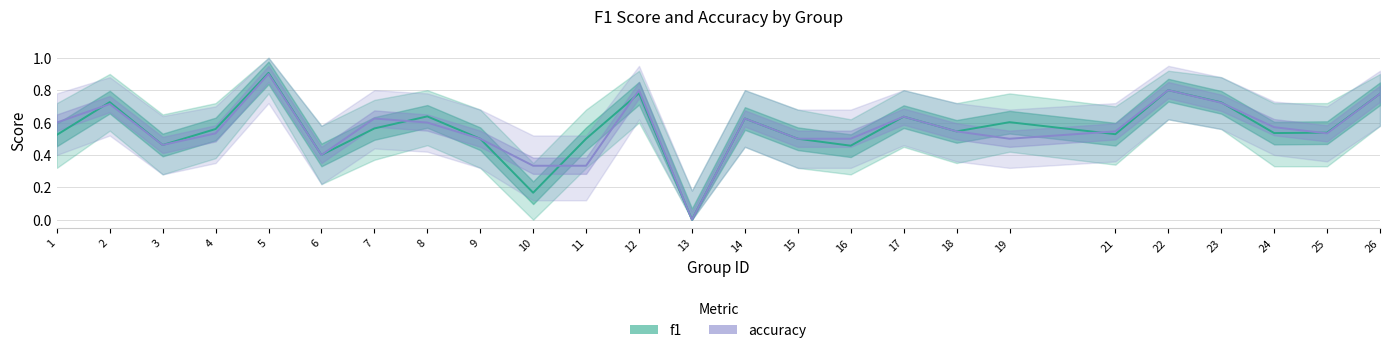

True or false: accuracy and f1 cross at least once.

True